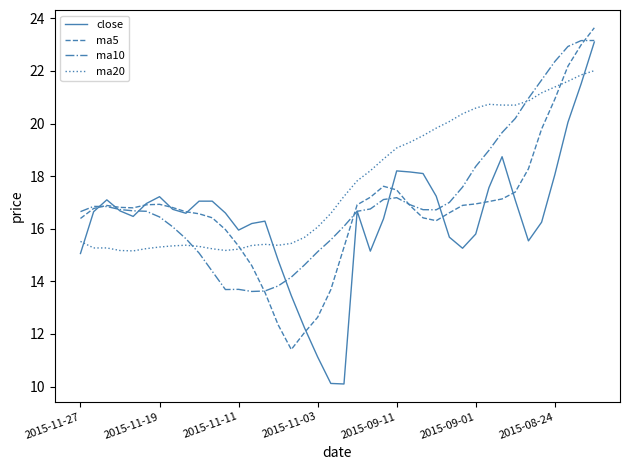

What is the difference between the maximum and second lowest values in the close series?

13.0